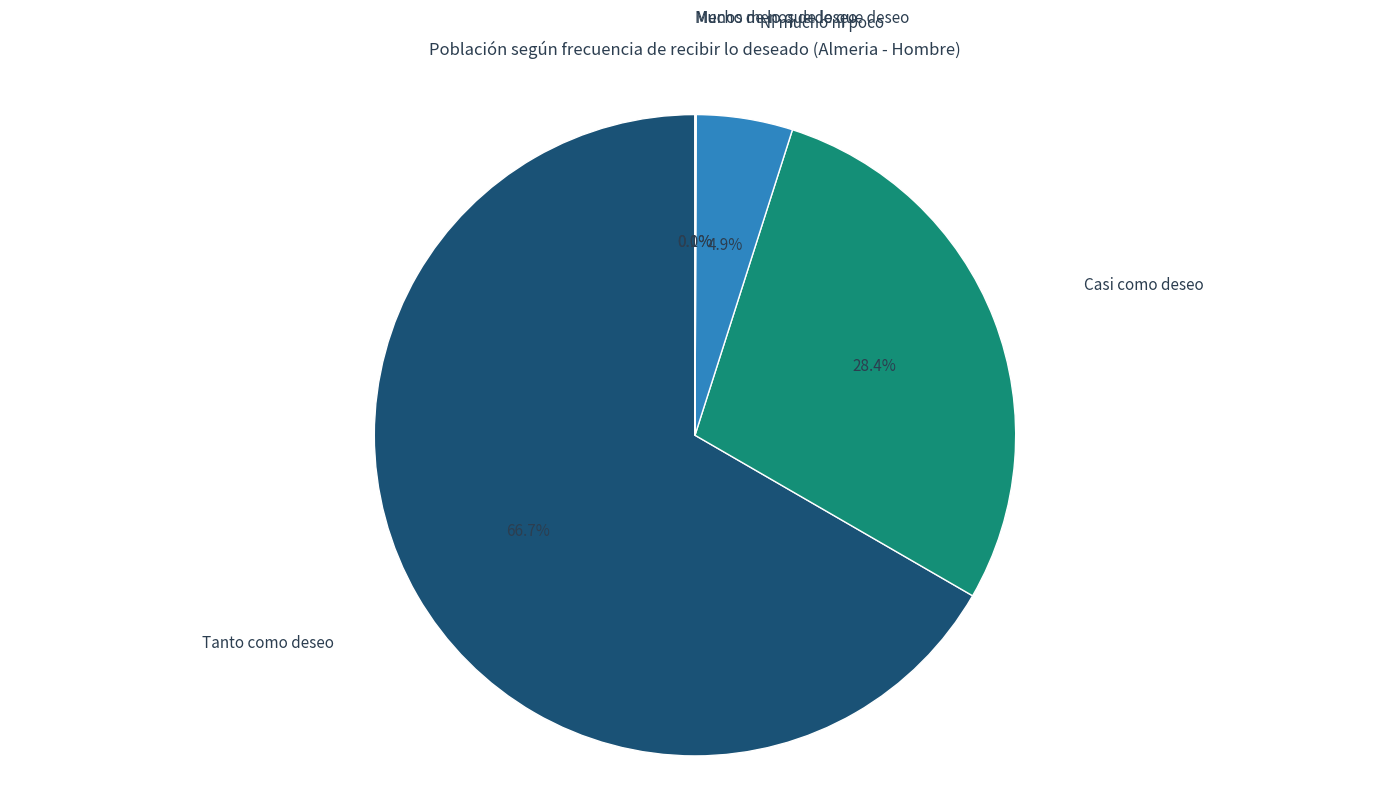

How many segments does this pie chart have?

5